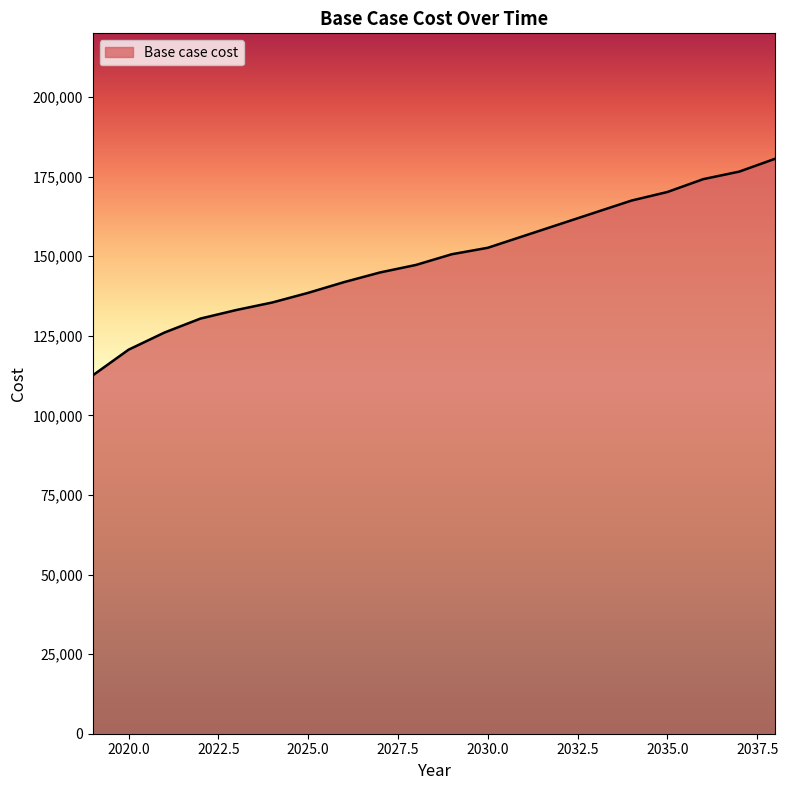

What is the minimum value shown in the chart?

112541.3